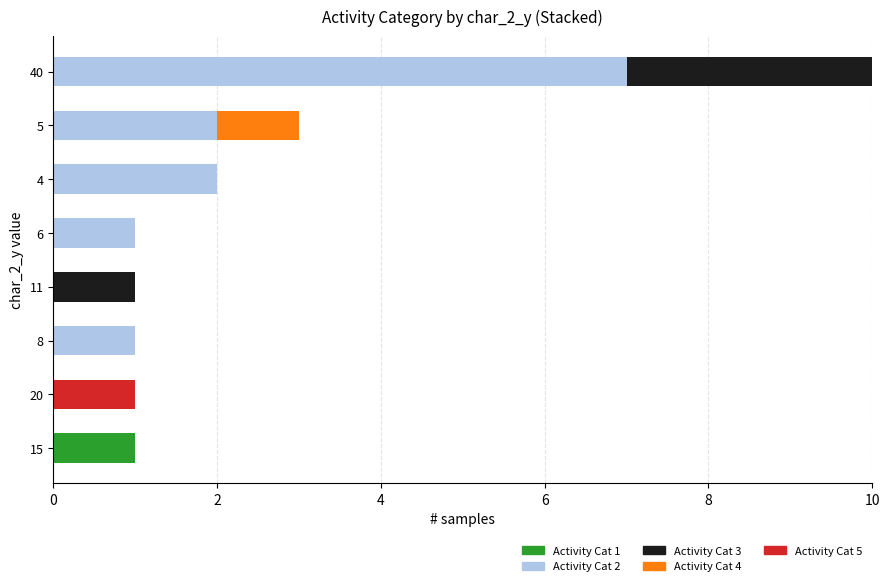

Is it true that Activity Cat 1 equals 1 at 5?

False